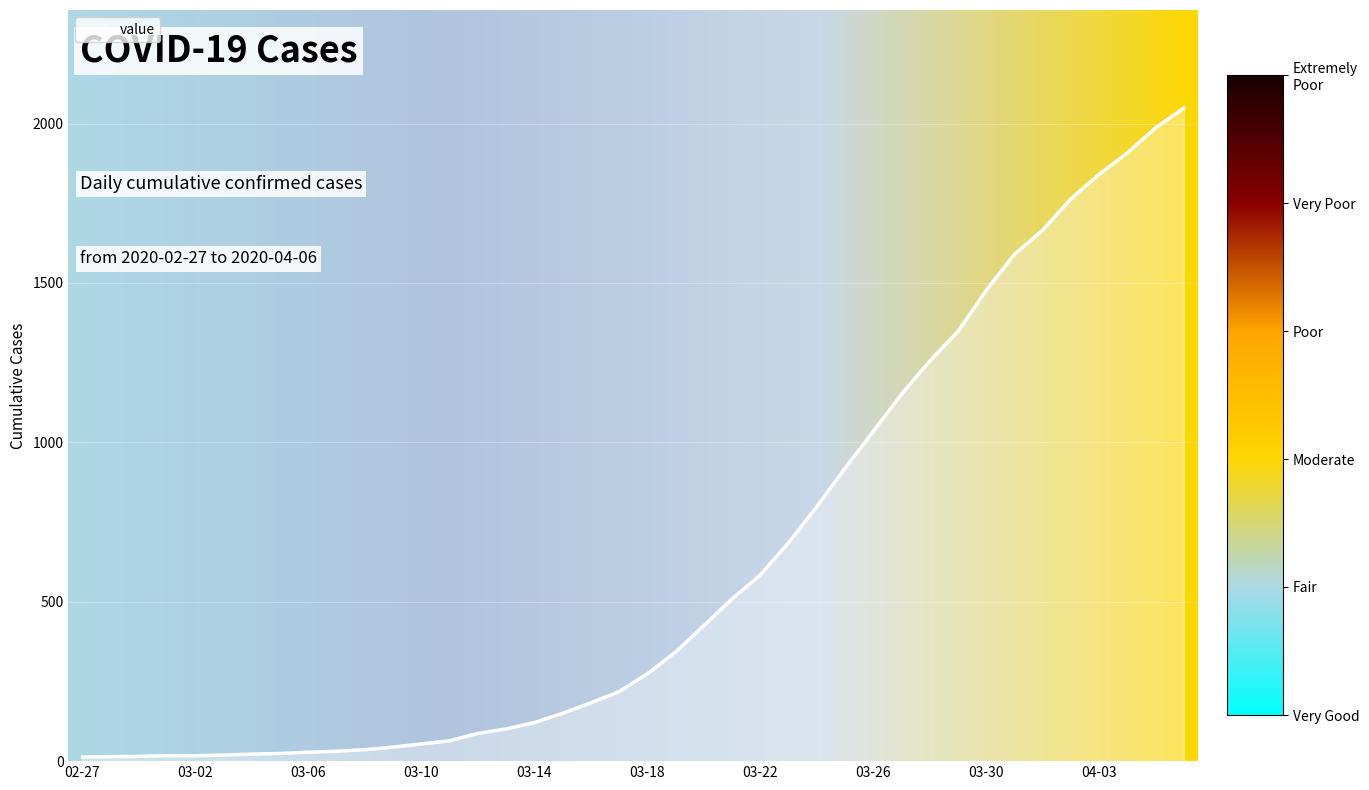

What is the difference between the maximum and minimum values?

2036